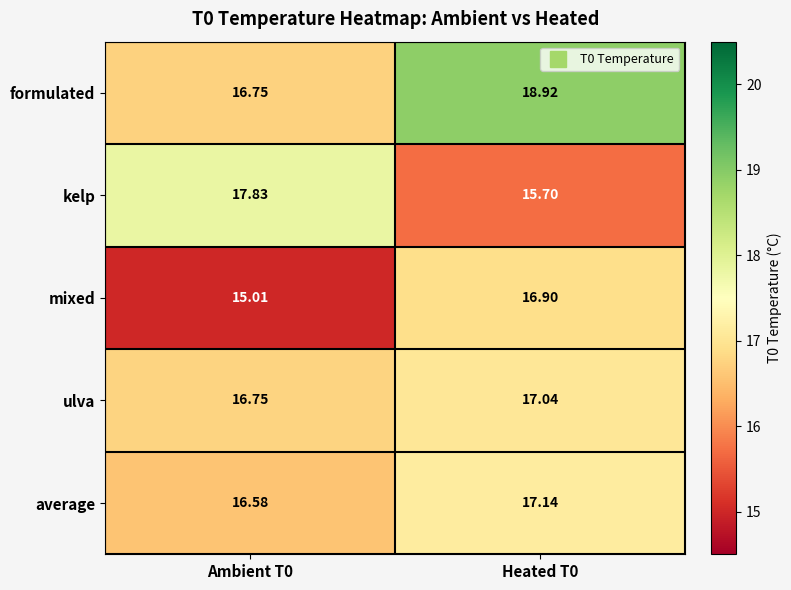

Which category has the lowest value across all series?

Ambient T0